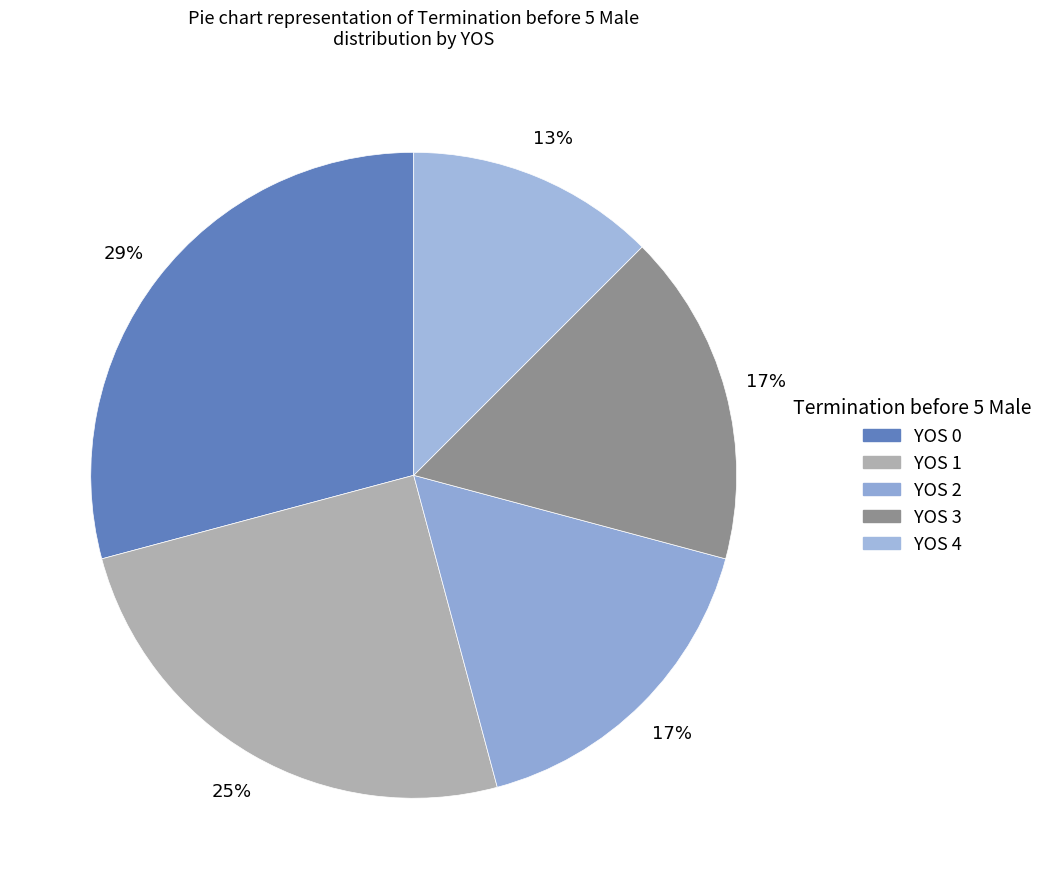

How many segments does this pie chart have?

5